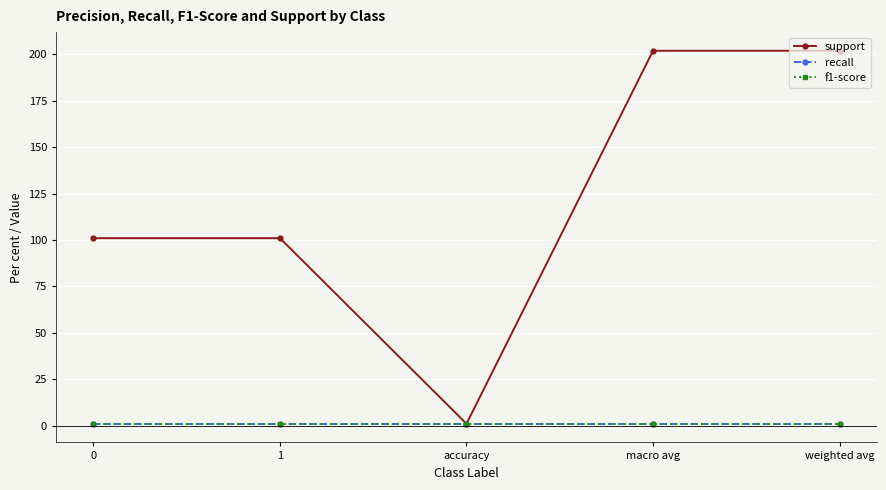

What is the label of the 3rd point from the left?

accuracy